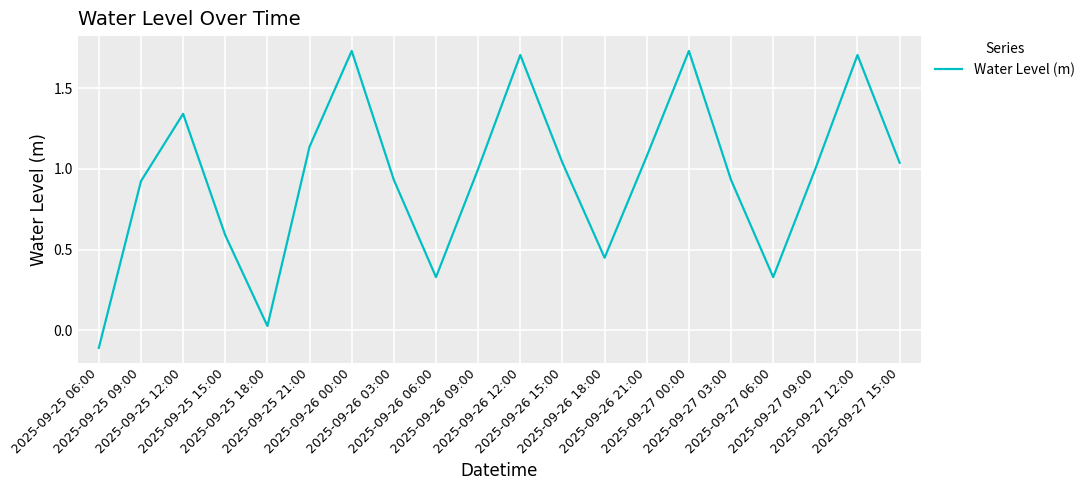

What is the difference between the maximum and minimum values?

1.8